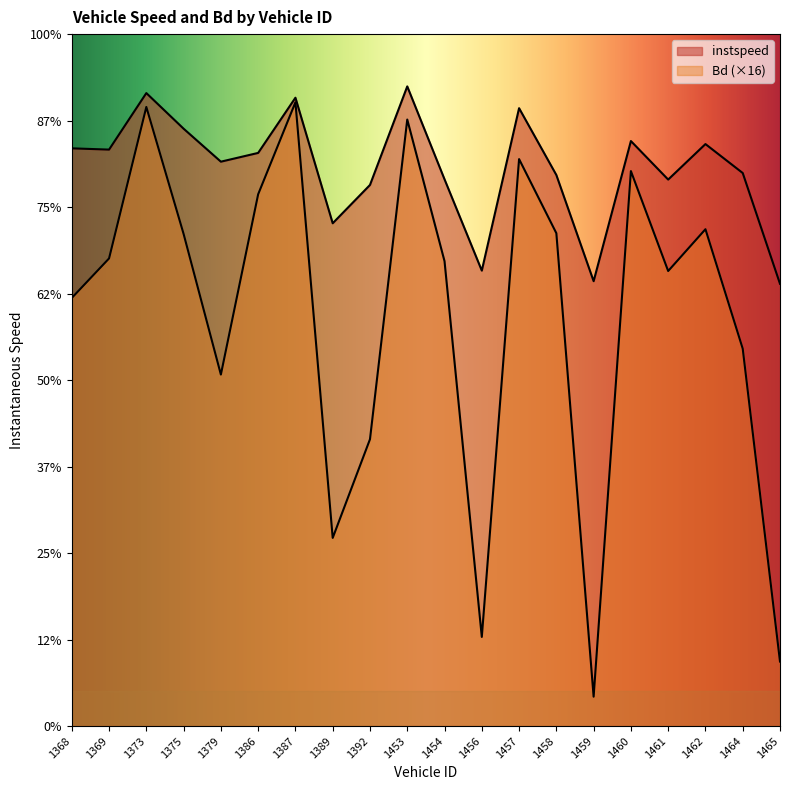

What is the difference between the maximum and minimum values in the instspeed series?

4.6